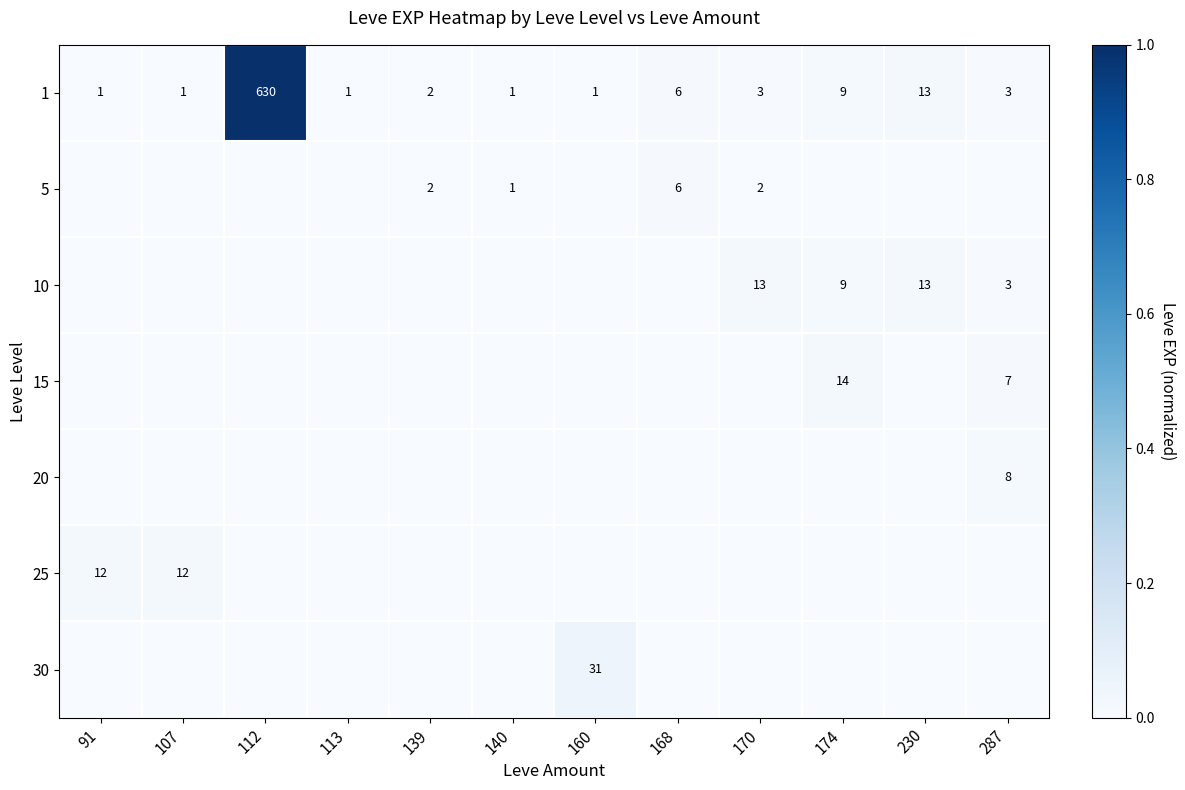

Where does the 1 series first go above 3?

112